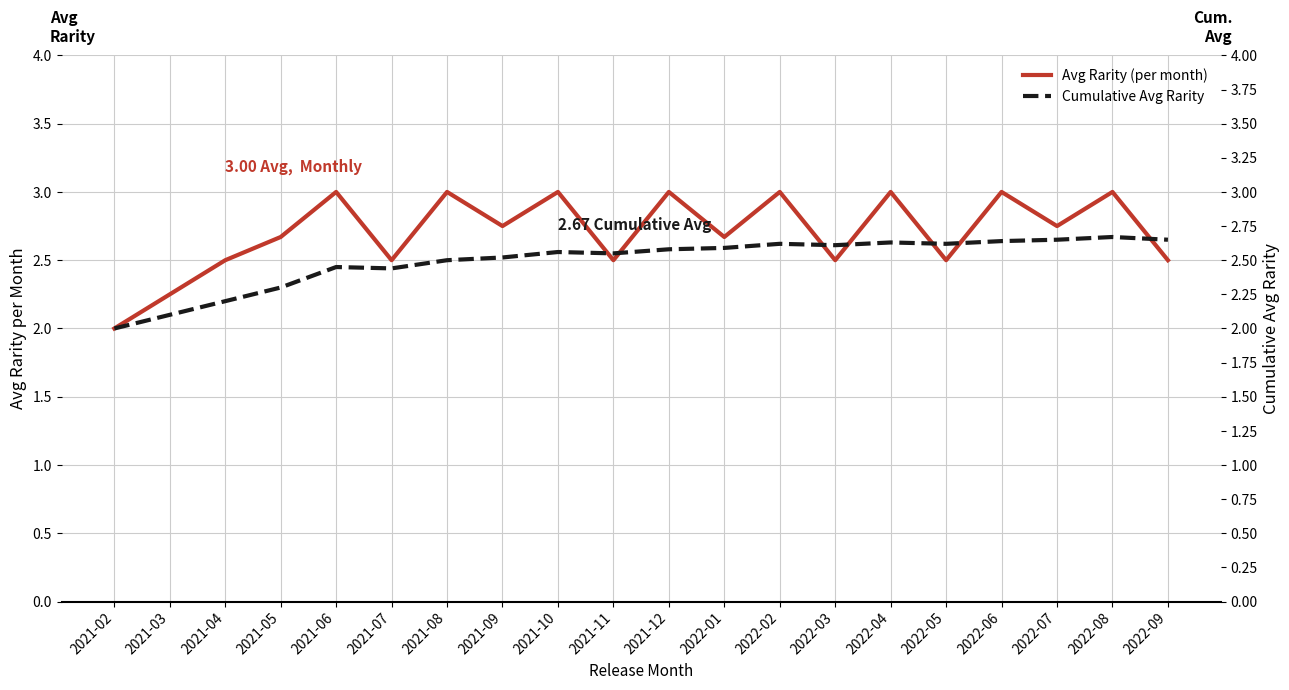

In Cumulative Avg Rarity, how many points are higher than both neighbors (excluding endpoints)?

5